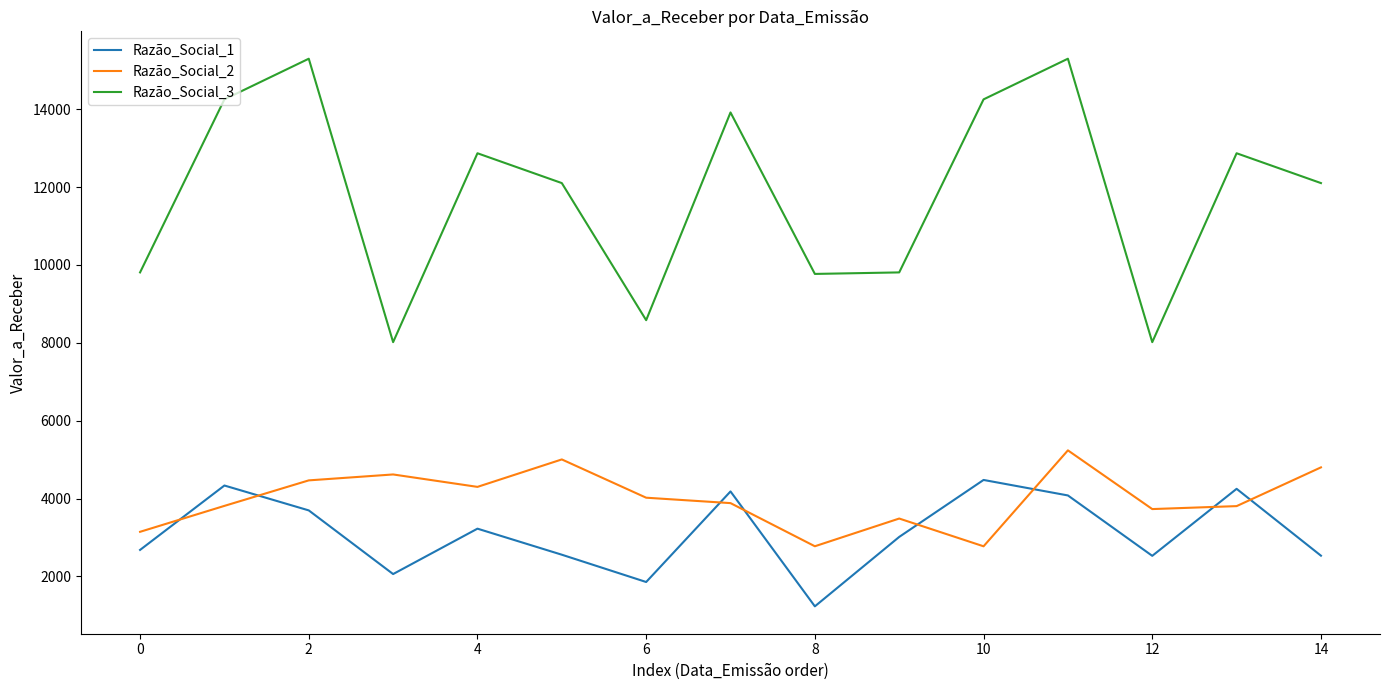

True or false: Razão_Social_3 and Razão_Social_1 cross at least once.

False